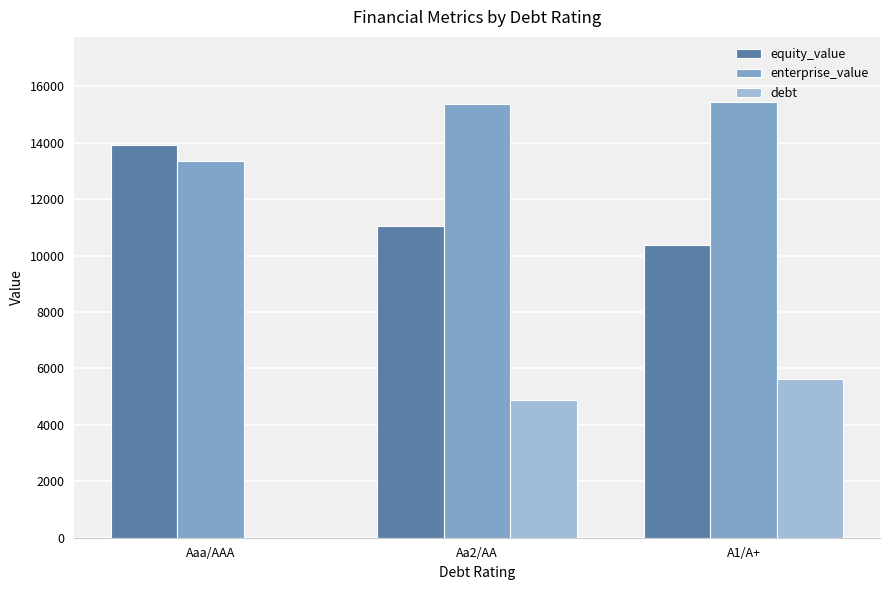

What are all the series names shown in the legend?

equity_value, enterprise_value, debt